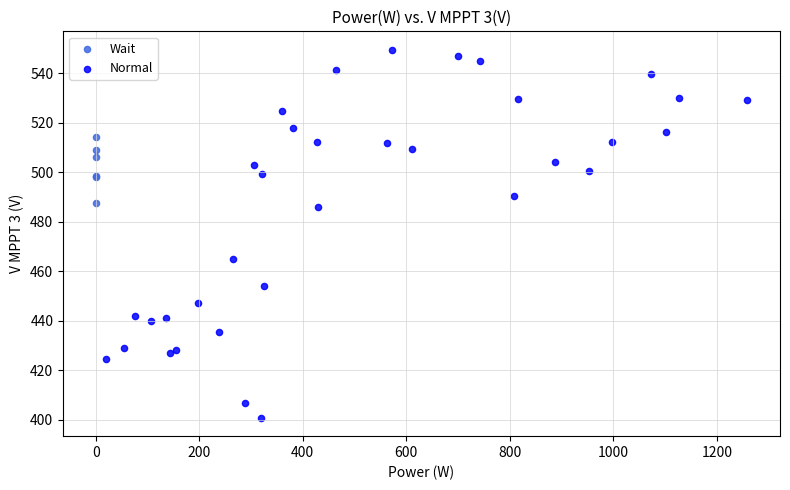

Which series reaches the maximum Y coordinate?

Normal